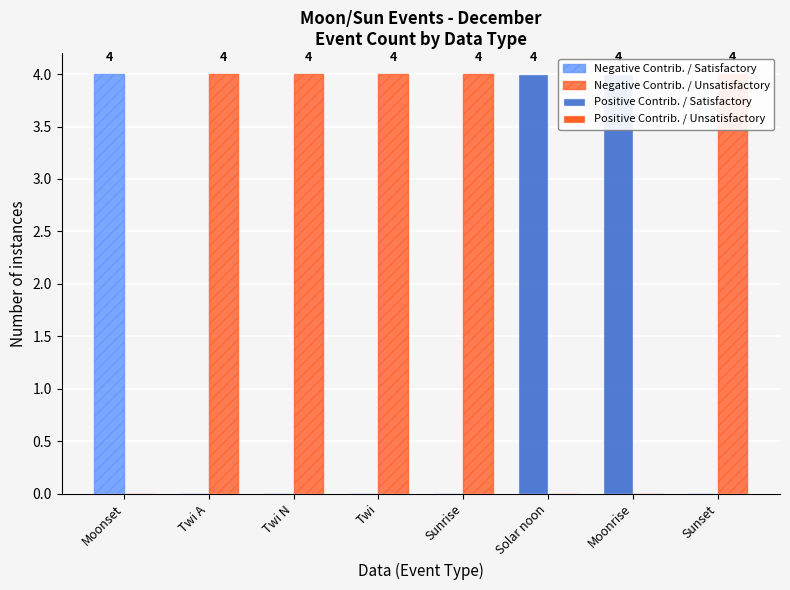

Reading right to left, list all the values displayed in this chart.

Negative Contrib. / Satisfactory: Sunset=0	Moonrise=0	Solar noon=0	Sunrise=0	Twi=0	Twi N=0	Twi A=0	Moonset=4
Negative Contrib. / Unsatisfactory: Sunset=4	Moonrise=0	Solar noon=0	Sunrise=4	Twi=4	Twi N=4	Twi A=4	Moonset=0
Positive Contrib. / Satisfactory: Sunset=0	Moonrise=4	Solar noon=4	Sunrise=0	Twi=0	Twi N=0	Twi A=0	Moonset=0
Positive Contrib. / Unsatisfactory: Sunset=0	Moonrise=0	Solar noon=0	Sunrise=0	Twi=0	Twi N=0	Twi A=0	Moonset=0